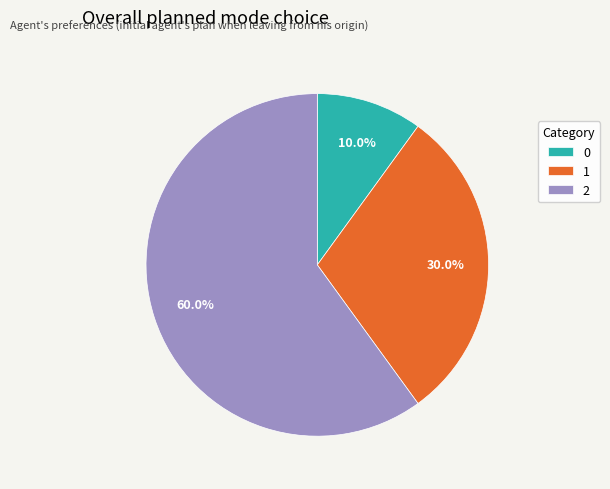

To the nearest percent, what is the difference between the largest and smallest slice percentages?

50%